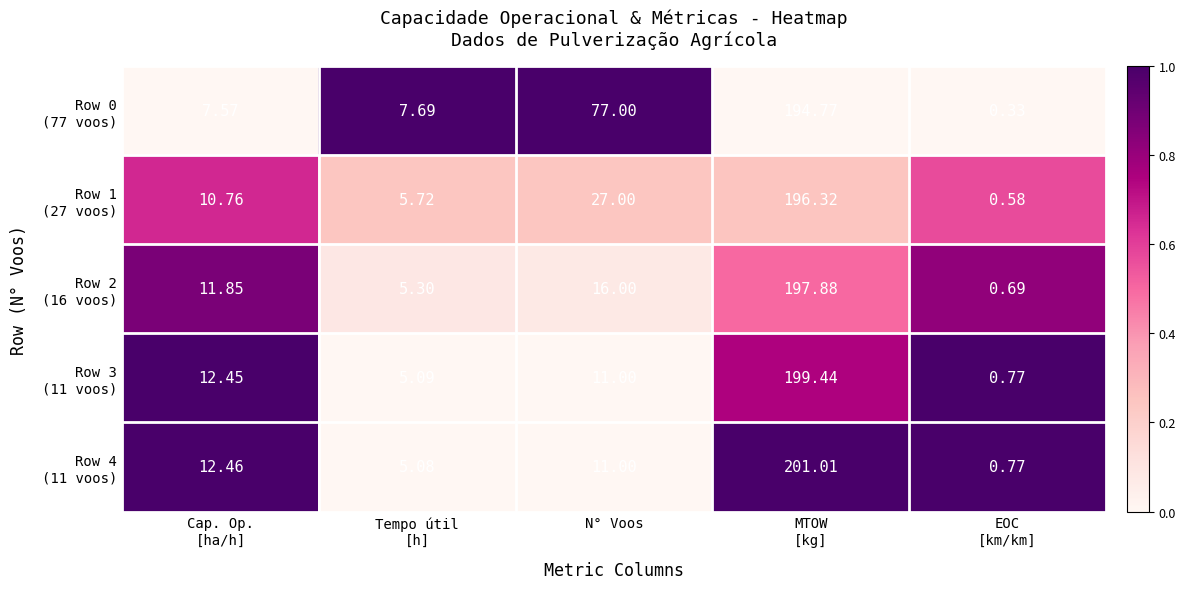

How many data points does each series have?

5